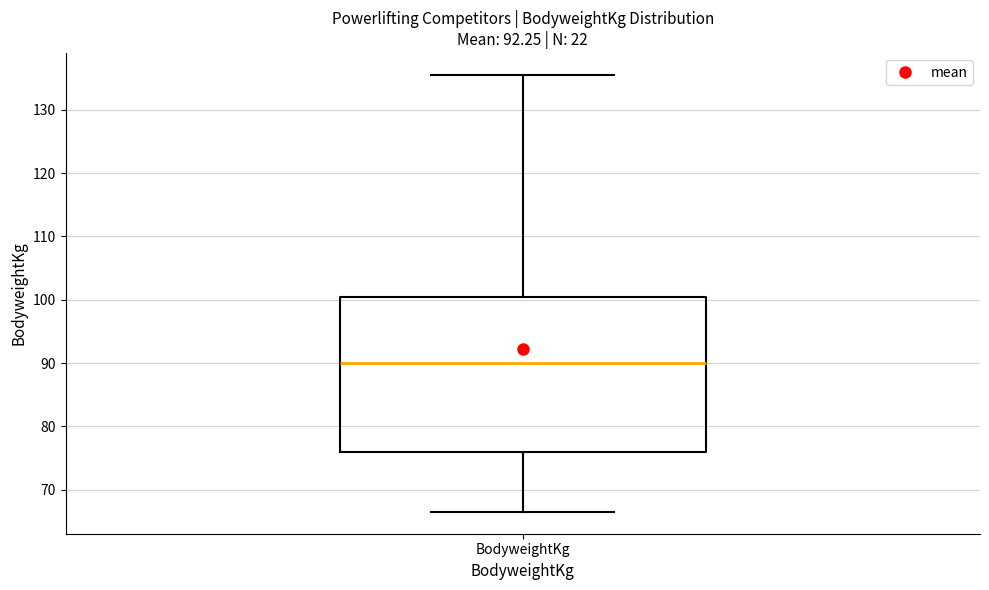

Read this box plot against the y-axis: the position of the median line, the range covered by the box, and the ends of both whiskers. The values are not printed on the chart, so give them approximately, as read against the axis.

median 90, box 76 to 101, whiskers 67 to 136